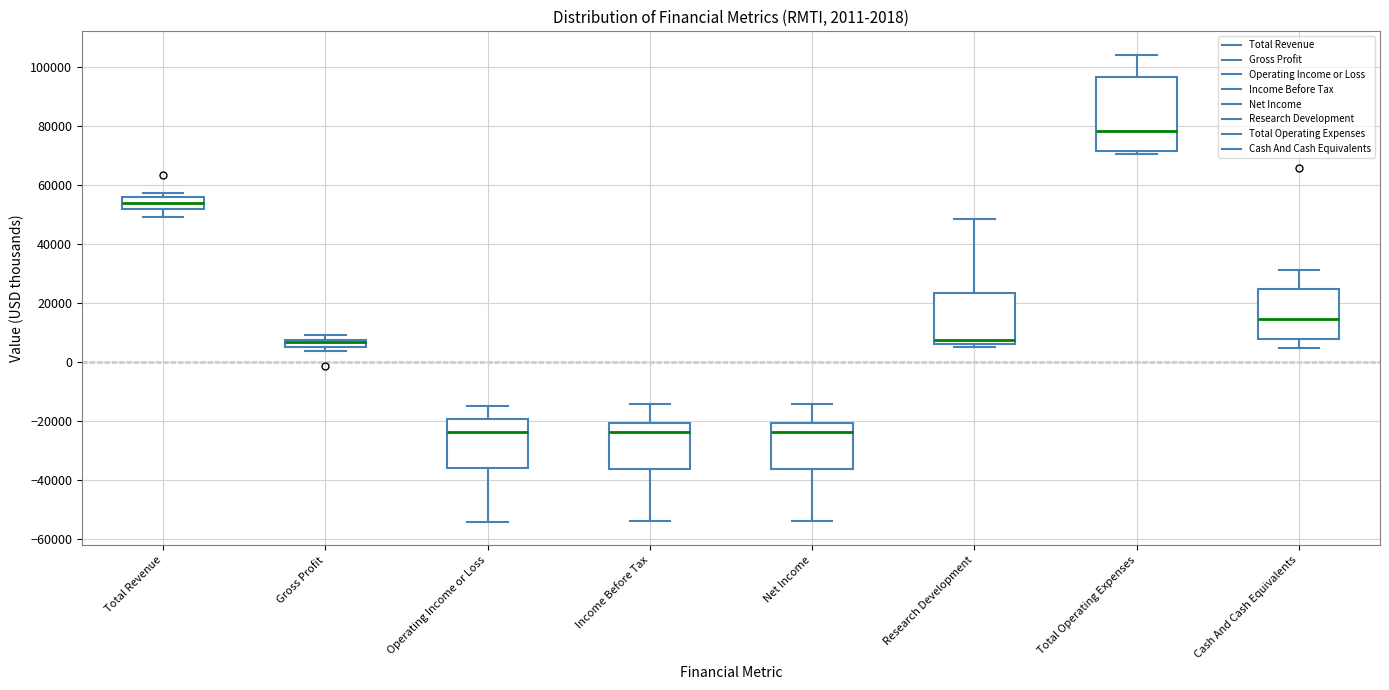

Comparing the boxes themselves (not the whiskers), which one is the tallest?

Total Operating Expenses